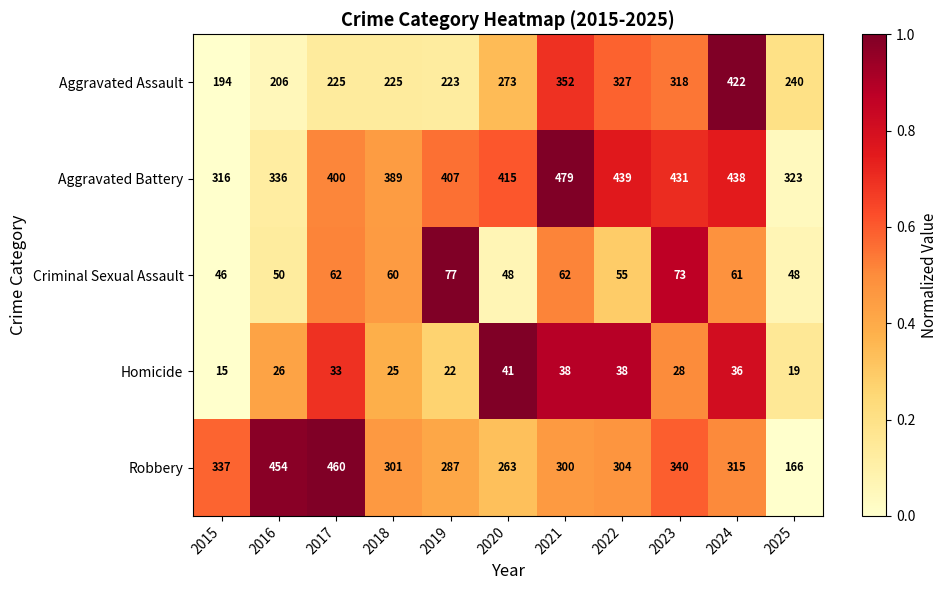

What is the sum of the Criminal Sexual Assault values at 2023 and 2025?

121